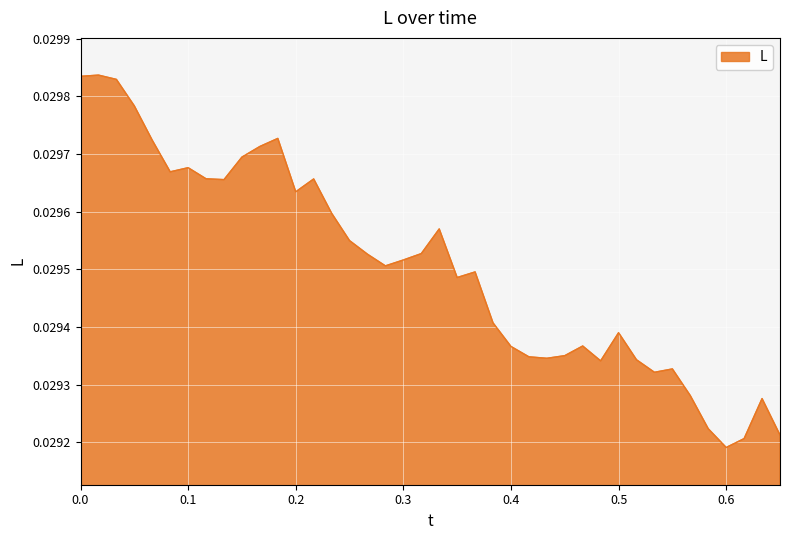

How many lines are shown in the chart?

1